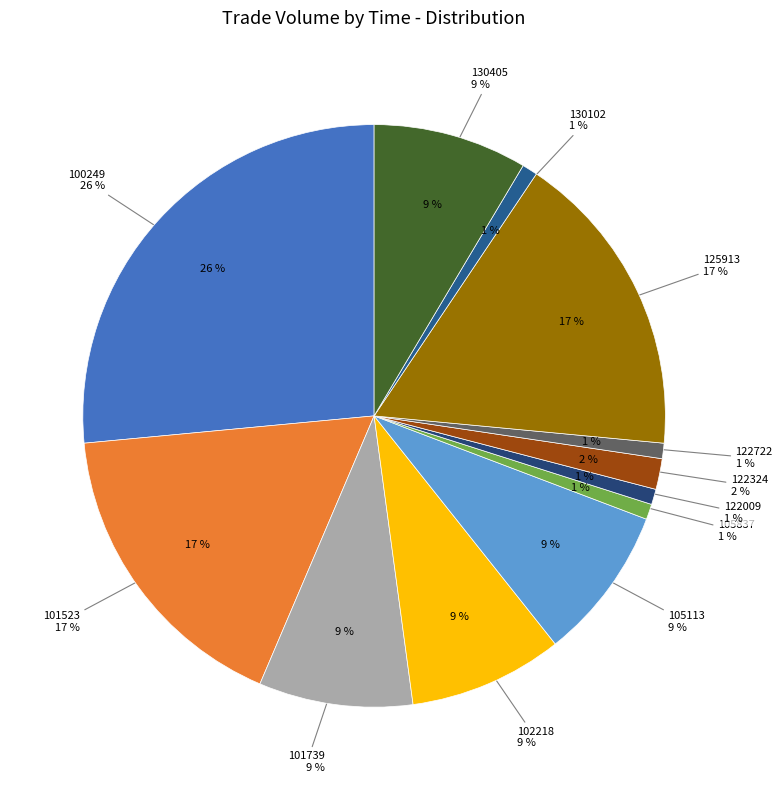

How many slices are in this pie chart?

12